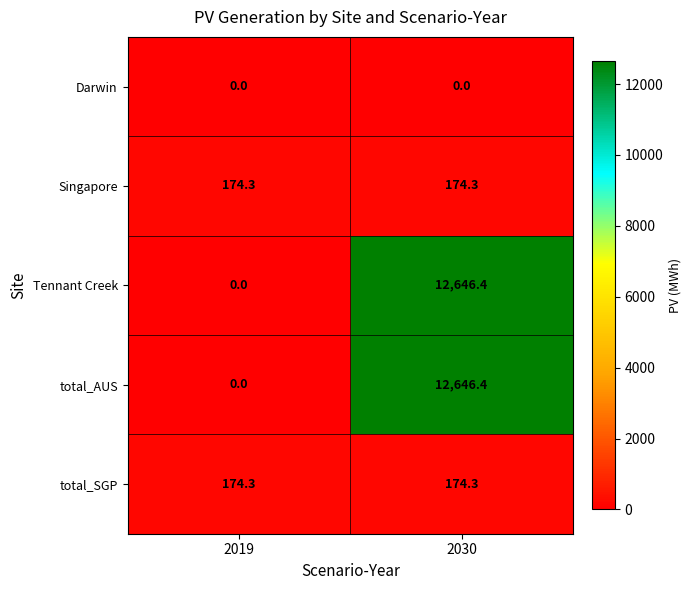

Reading left to right, what are all the values shown in this chart?

Darwin: 0.0	0.0
Singapore: 174.3	174.3
Tennant Creek: 0.0	12646.4
total_AUS: 0.0	12646.4
total_SGP: 174.3	174.3